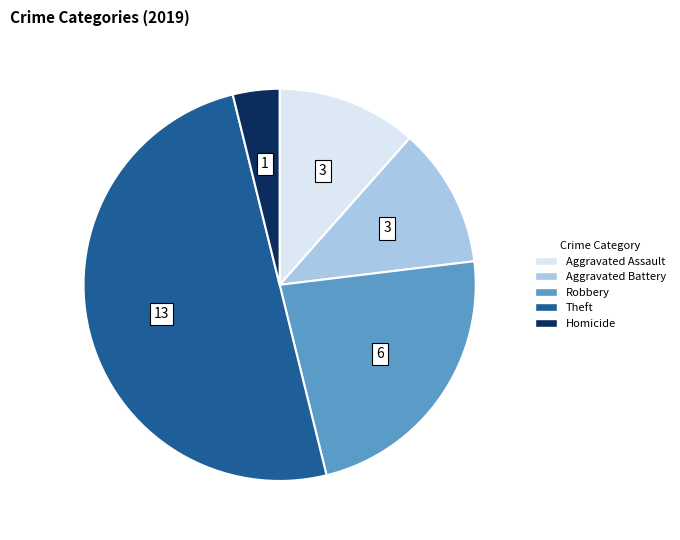

Do Homicide and Aggravated Assault together represent more than half of the pie?

No